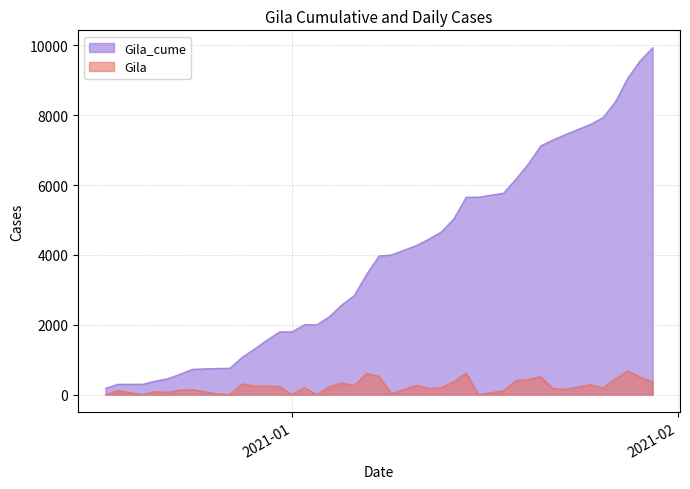

Which series has the largest range (max minus min)?

Gila_cume